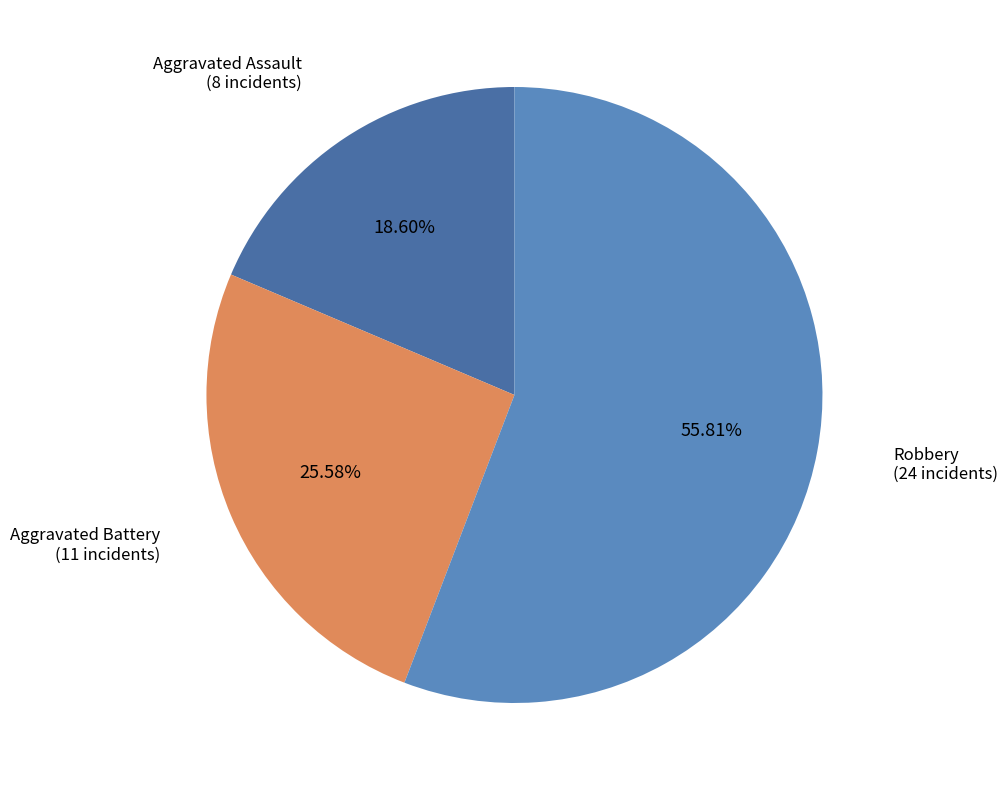

Between Aggravated Assault and Robbery, which is larger?

Robbery